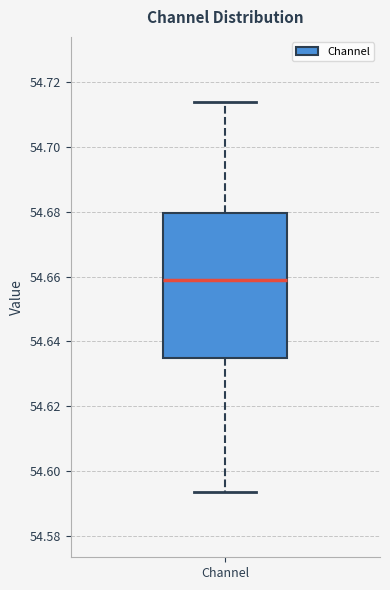

Where does the lower whisker of the box for Channel end on the y-axis? The values are not printed on the chart, so give them approximately, as read against the axis.

54.594